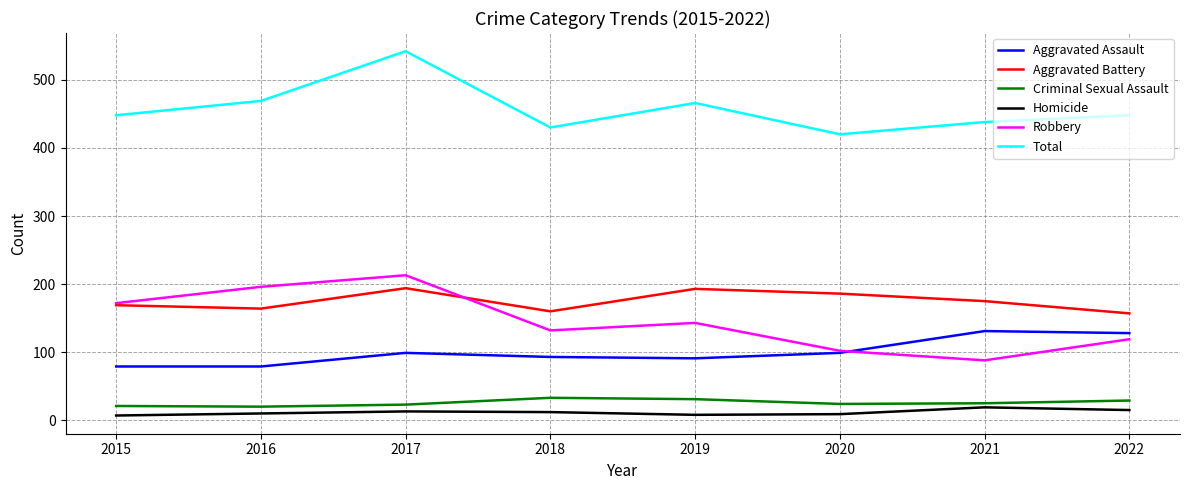

What value does the Aggravated Assault series have at 2021?

131